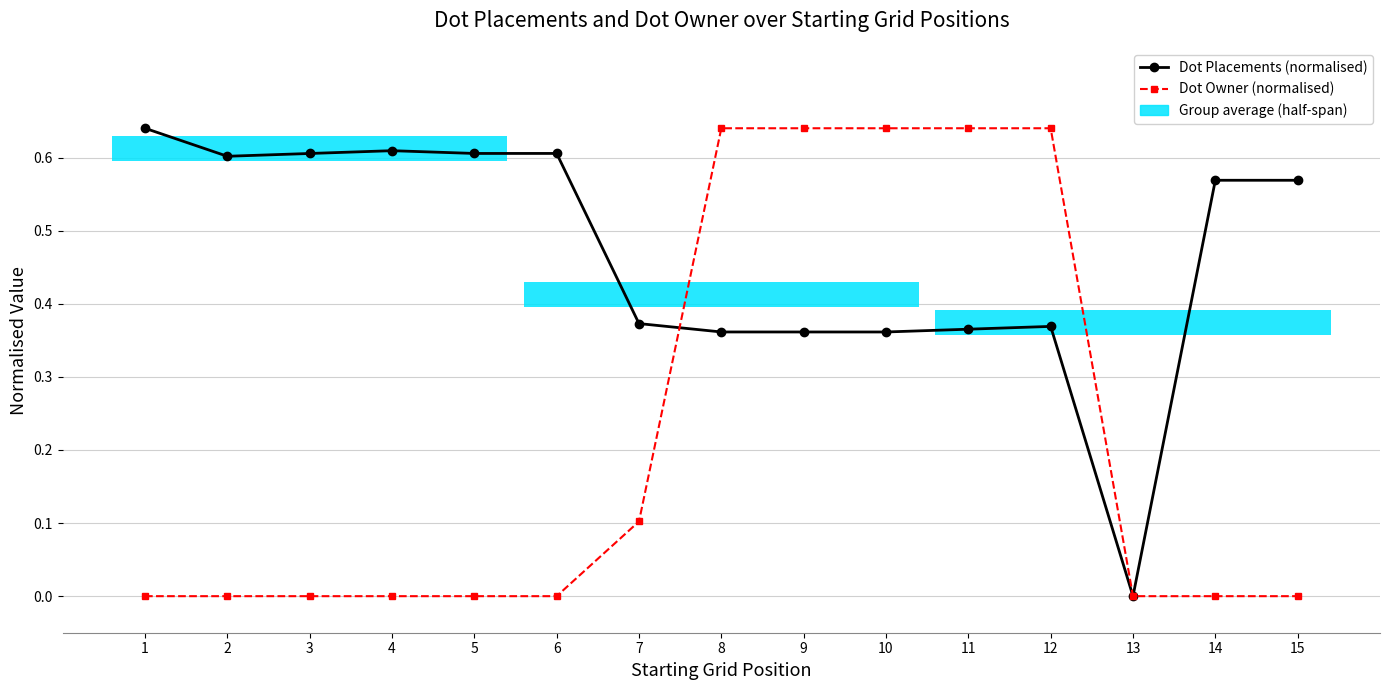

List the series in order of their overall mean, lowest first.

Dot Owner (normalised), Dot Placements (normalised)